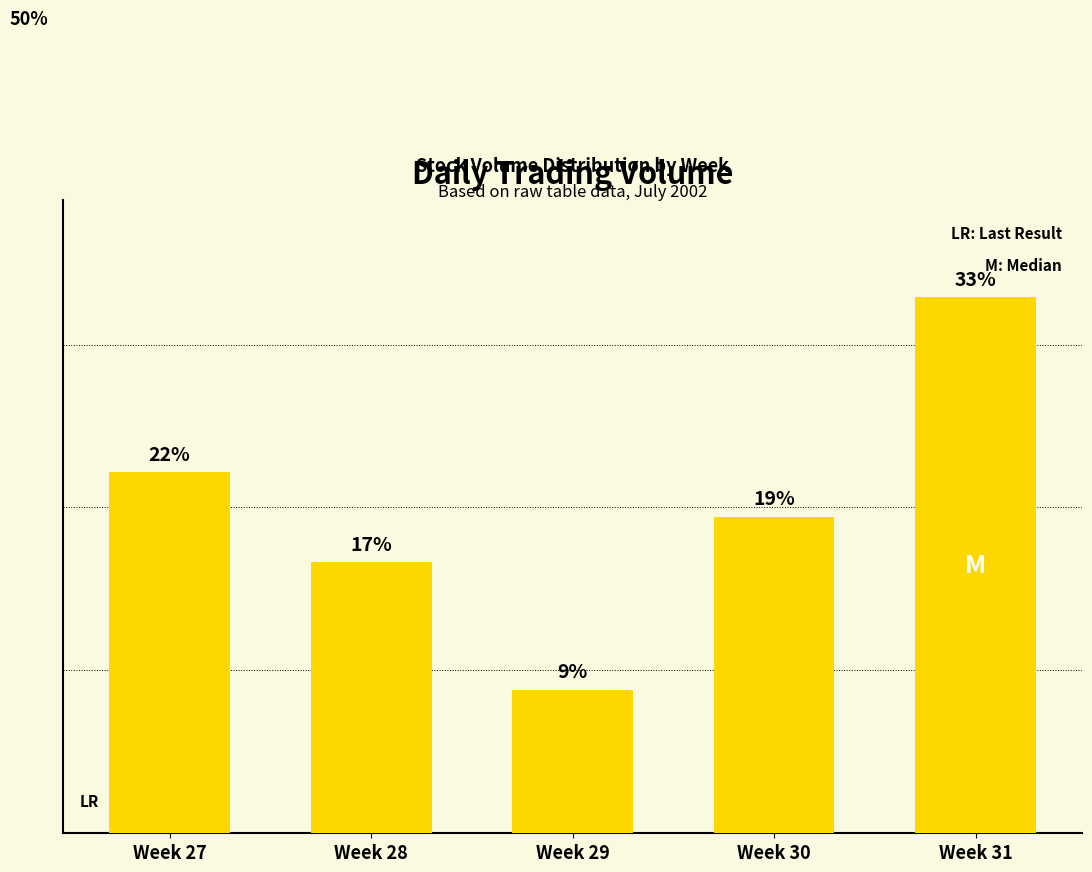

Is it true that the value at Week 31 is 32.9?

True